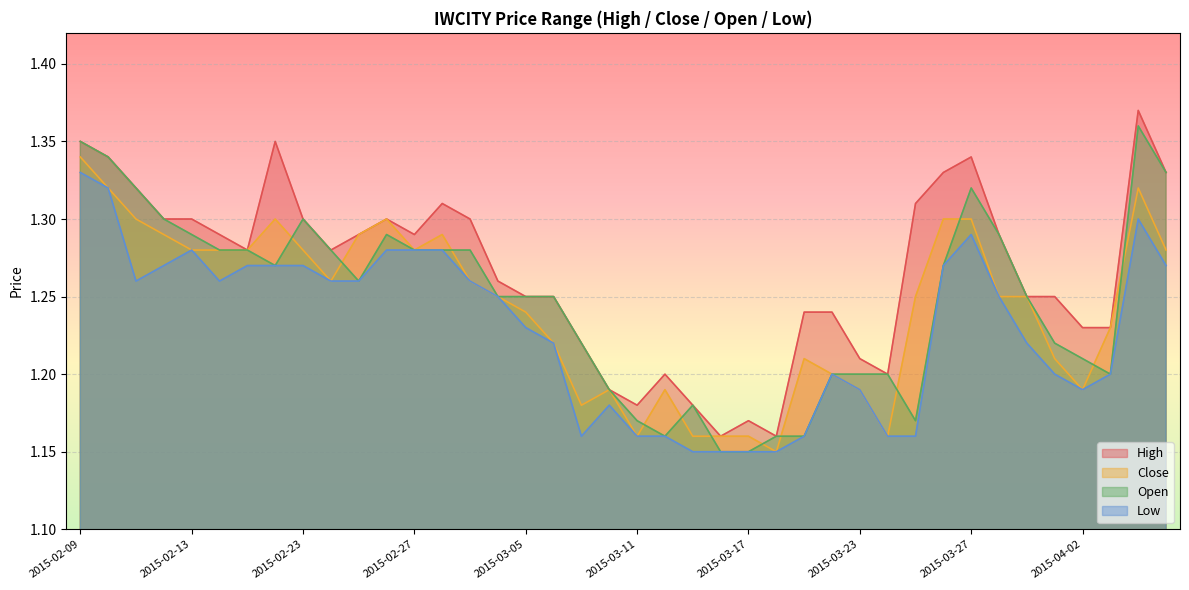

Reading left to right, list all the values displayed in this chart.

high: 1.4	1.3	1.3	1.3	1.3	1.3	1.3	1.4	1.3	1.3	1.3	1.3	1.3	1.3	1.3	1.3	1.2	1.2	1.2	1.2	1.2	1.2	1.2	1.2	1.2	1.2	1.2	1.2	1.2	1.2	1.3	1.3	1.3	1.3	1.2	1.2	1.2	1.2	1.4	1.3
close: 1.3	1.3	1.3	1.3	1.3	1.3	1.3	1.3	1.3	1.3	1.3	1.3	1.3	1.3	1.3	1.2	1.2	1.2	1.2	1.2	1.2	1.2	1.2	1.2	1.2	1.1	1.2	1.2	1.2	1.2	1.2	1.3	1.3	1.2	1.2	1.2	1.2	1.2	1.3	1.3
open: 1.4	1.3	1.3	1.3	1.3	1.3	1.3	1.3	1.3	1.3	1.3	1.3	1.3	1.3	1.3	1.2	1.2	1.2	1.2	1.2	1.2	1.2	1.2	1.1	1.1	1.2	1.2	1.2	1.2	1.2	1.2	1.3	1.3	1.3	1.2	1.2	1.2	1.2	1.4	1.3
low: 1.3	1.3	1.3	1.3	1.3	1.3	1.3	1.3	1.3	1.3	1.3	1.3	1.3	1.3	1.3	1.2	1.2	1.2	1.2	1.2	1.2	1.2	1.1	1.1	1.1	1.1	1.2	1.2	1.2	1.2	1.2	1.3	1.3	1.2	1.2	1.2	1.2	1.2	1.3	1.3